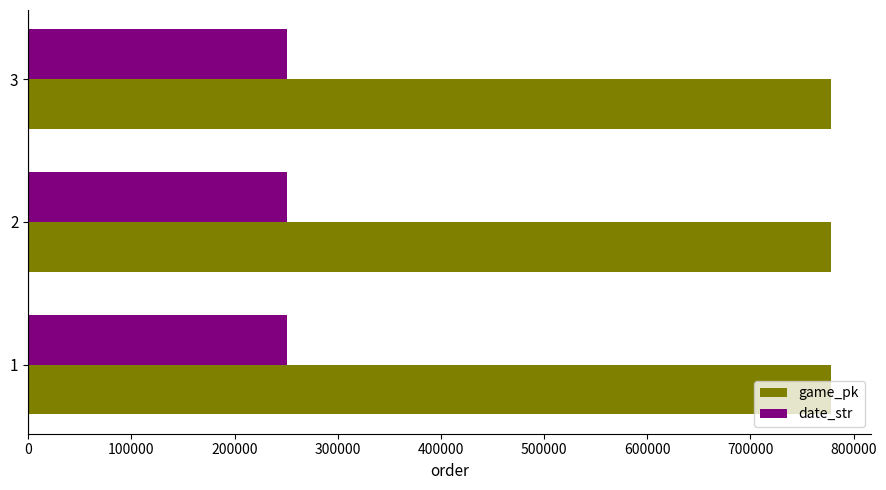

What is the greatest value displayed?

778331